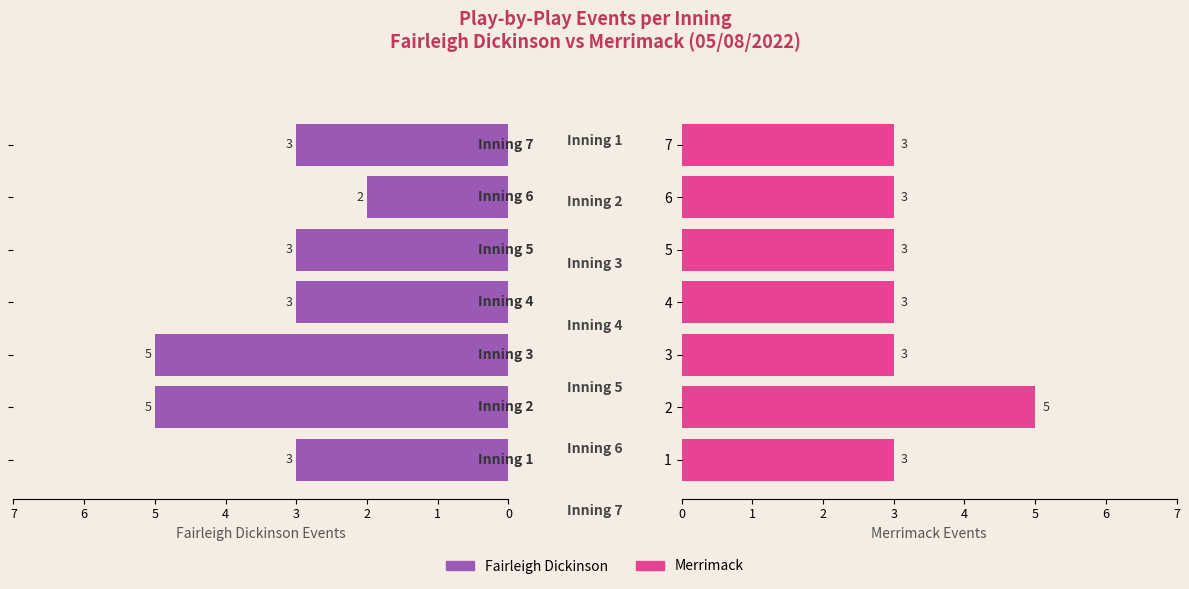

True or false: Fairleigh Dickinson has a value of 4 at 4.

False